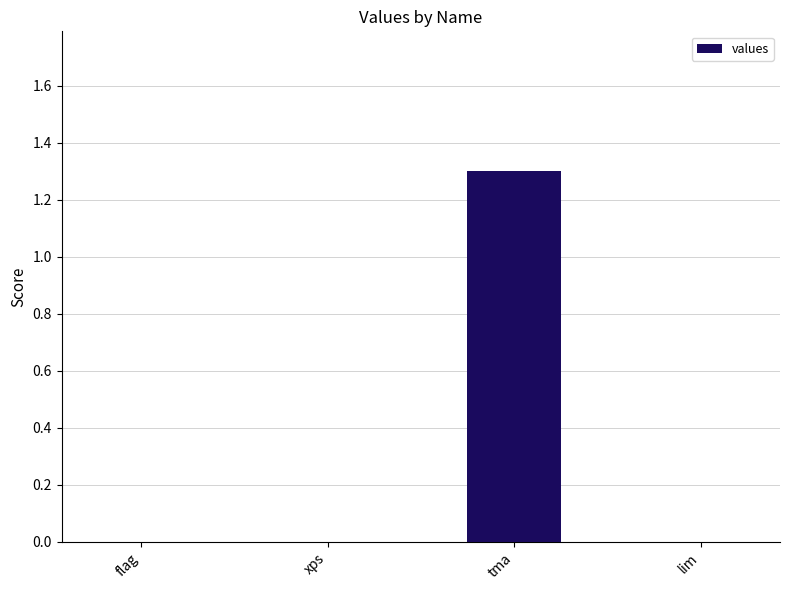

What is the greatest value displayed?

1.3